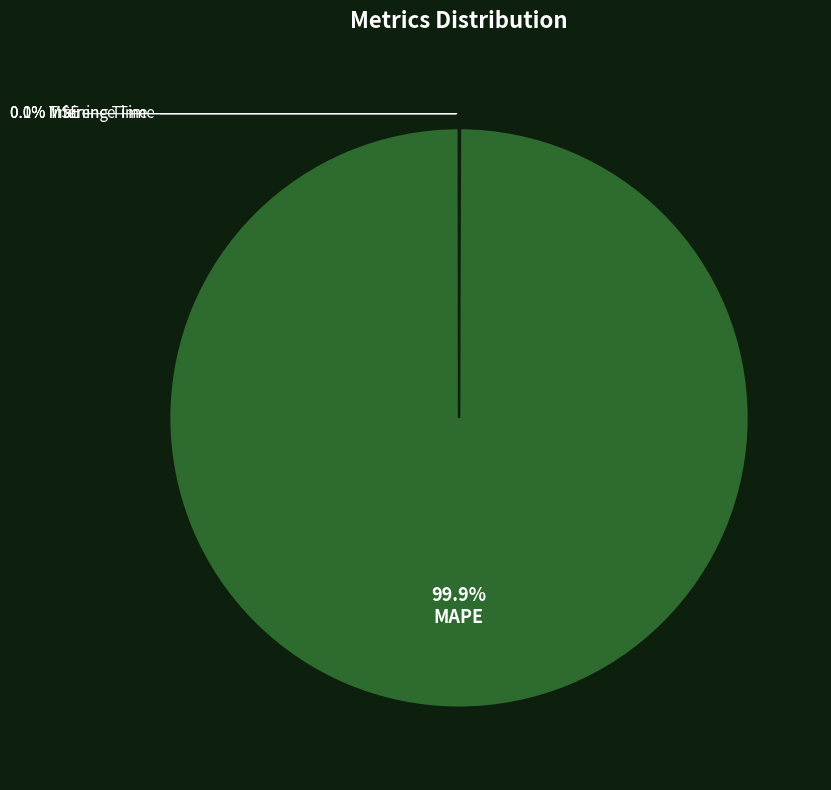

Is there any slice that represents more than half of the pie?

Yes